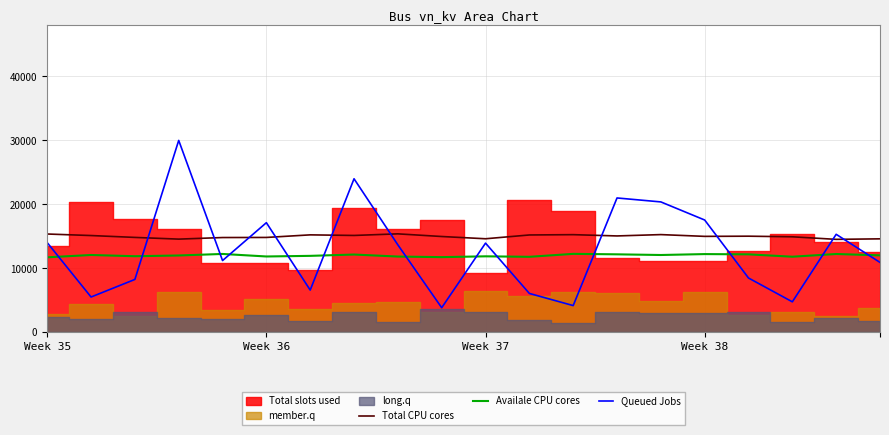

After their last crossing, which series has the higher values: Queued Jobs or Total CPU cores?

Total CPU cores